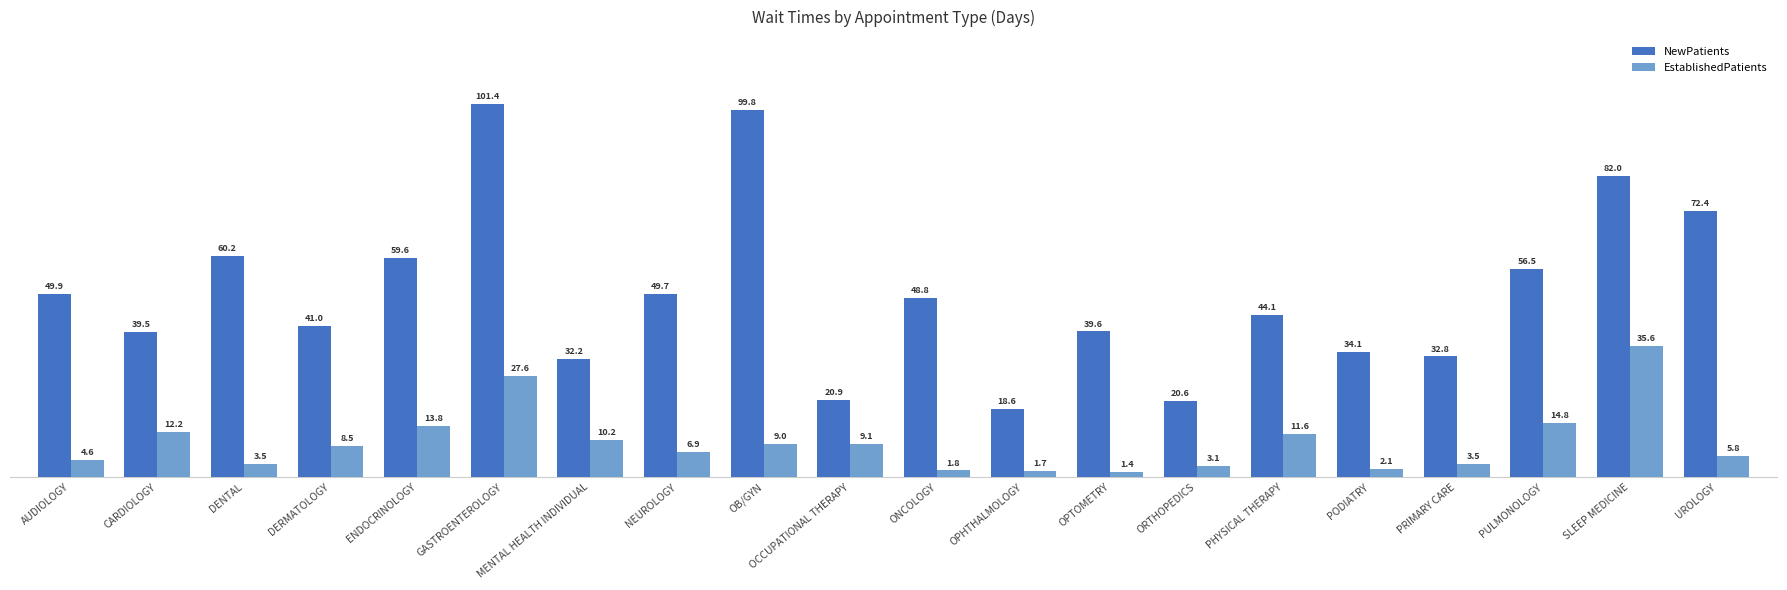

How many groups of bars are there?

20